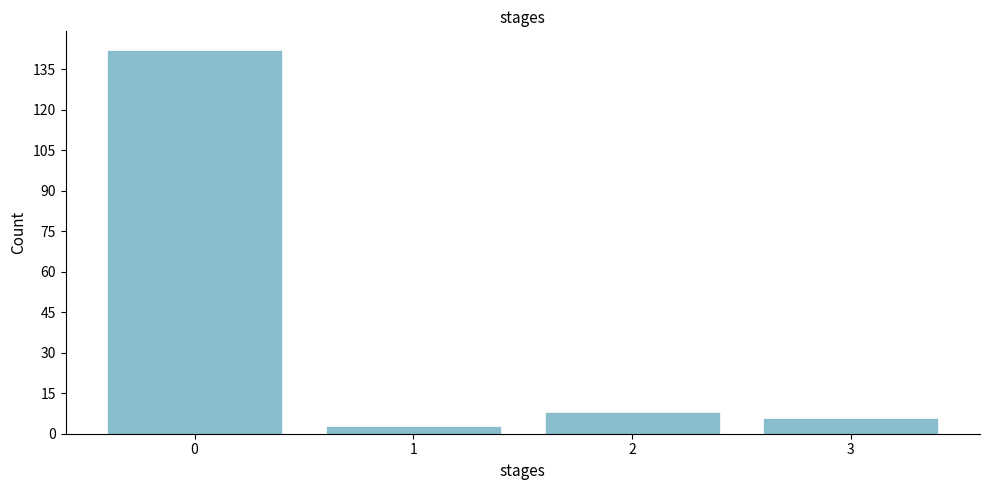

Reading right to left, transcribe all the data shown in this chart.

3=6	2=8	1=3	0=142